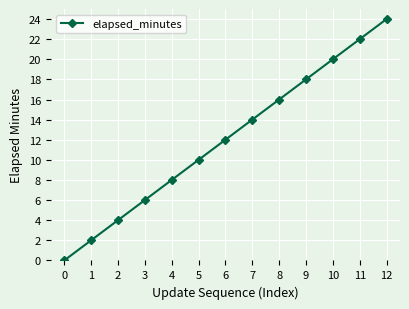

Which label corresponds to the largest value in the chart?

12